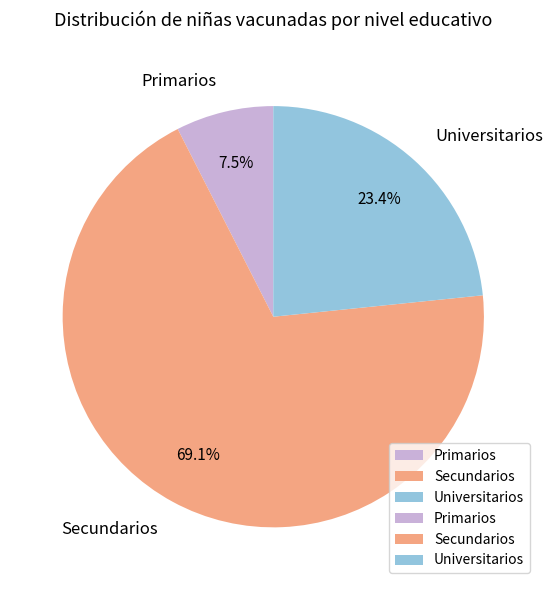

Which slice represents more than half of the pie?

Secundarios